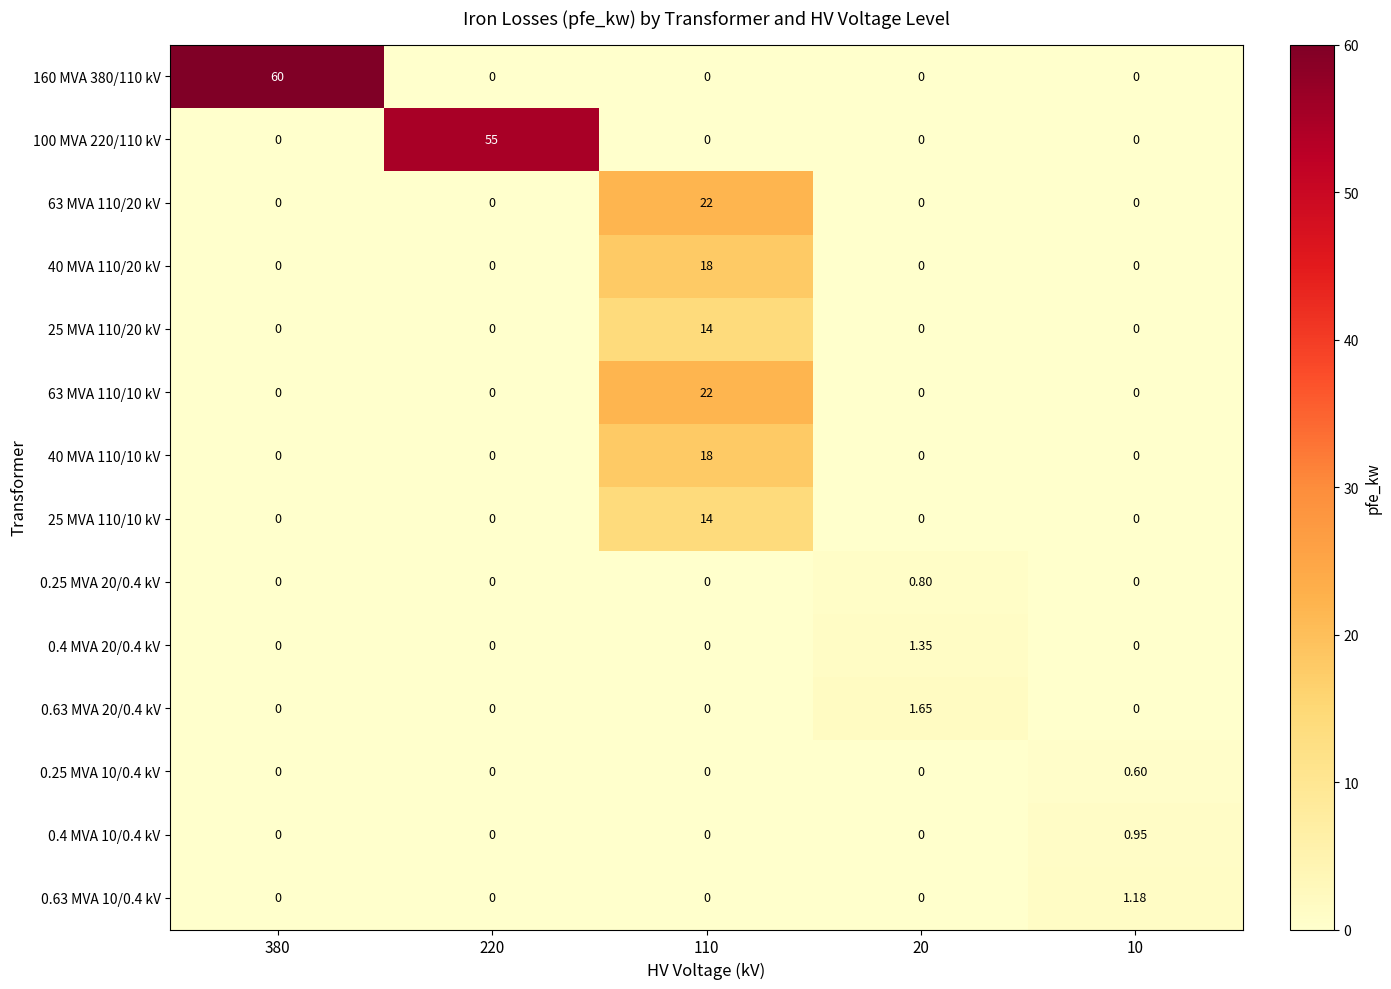

Which series has the widest spread of values?

160 MVA 380/110 kV